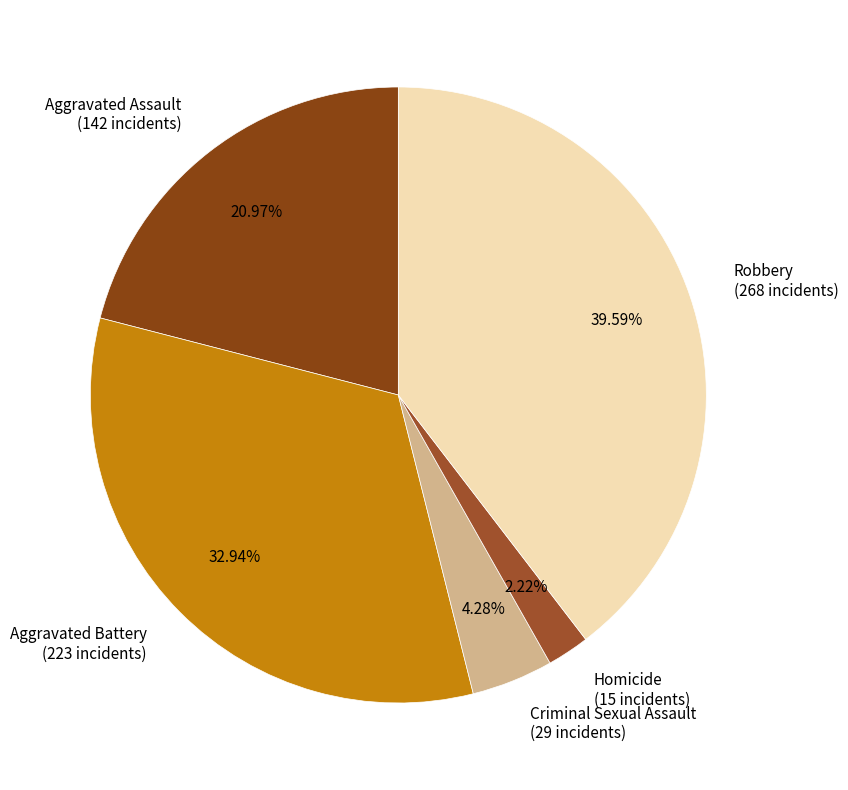

Count the number of slices in the pie.

5